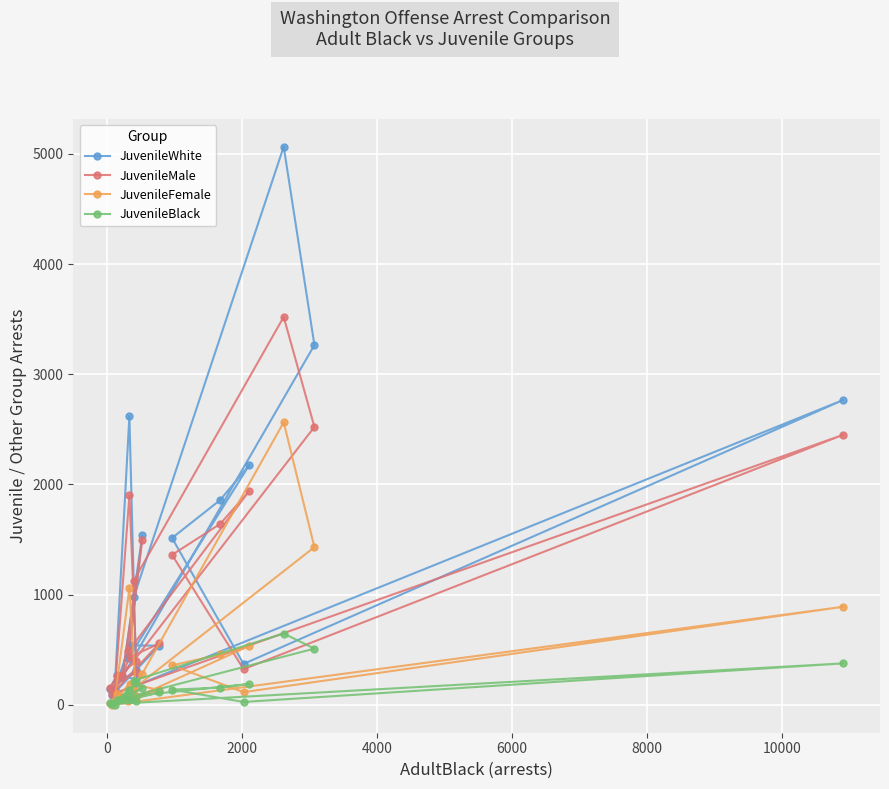

Reading left to right, transcribe all the data shown in this chart.

JuvenileWhite: 974	5065	3265	253	1539	425	2176	1858	1514	371	2767	87	537	539	139	2620	230	274	146	314
JuvenileMale: 1125	3520	2522	267	1492	488	1941	1641	1361	324	2451	98	557	431	113	1900	394	263	155	296
JuvenileFemale: 141	2564	1431	67	283	37	534	457	358	115	890	0	135	193	39	1058	68	94	19	76
JuvenileBlack: 220	647	510	57	153	76	189	156	138	26	376	7	112	55	2	131	197	43	20	33